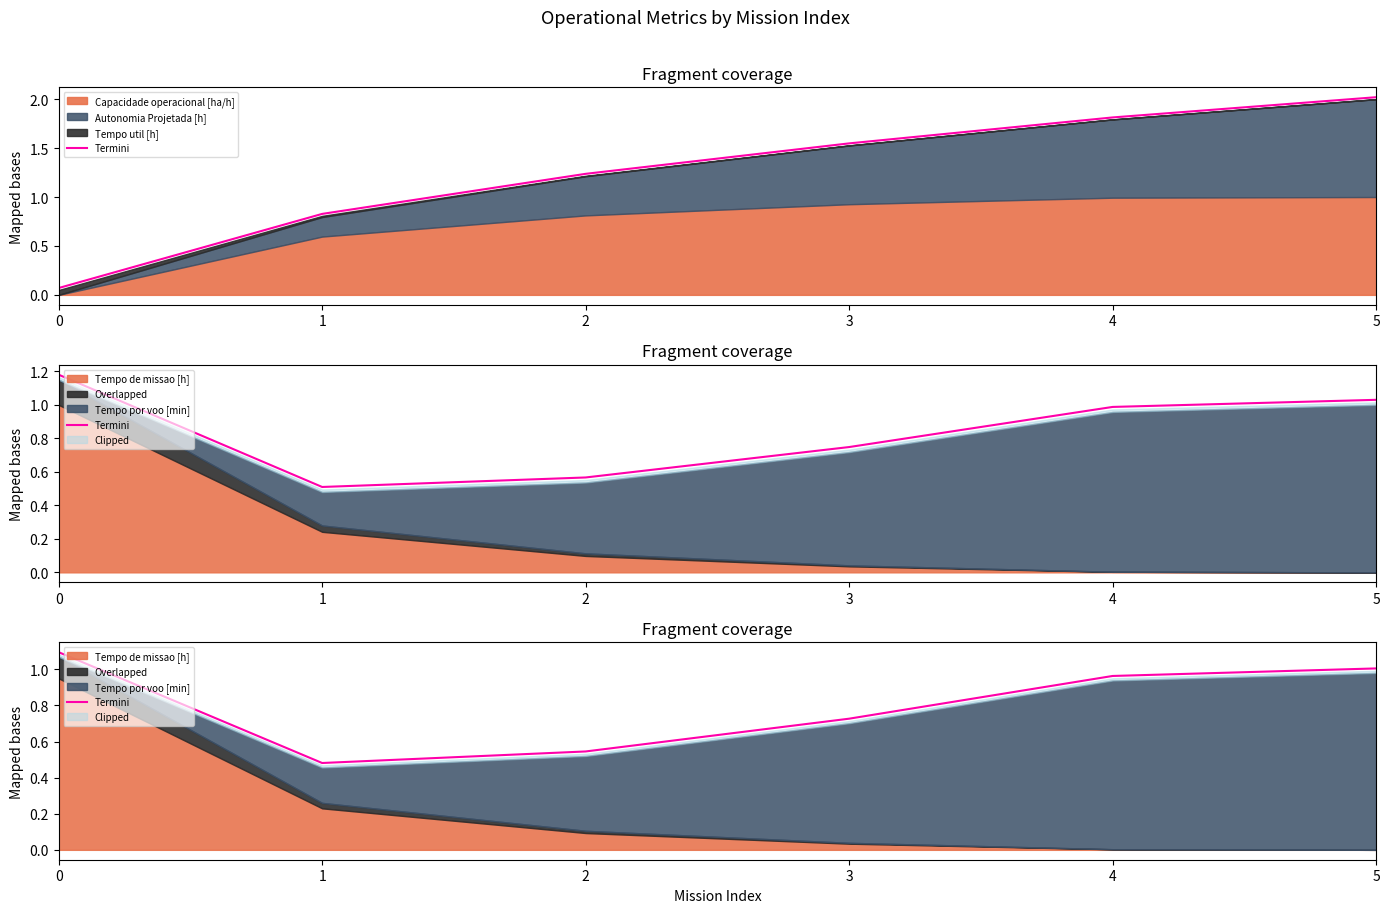

Reading right to left, list all the values displayed in this chart.

5=1.0	4=1.0	3=0.7	2=0.5	1=0.5	0=1.1